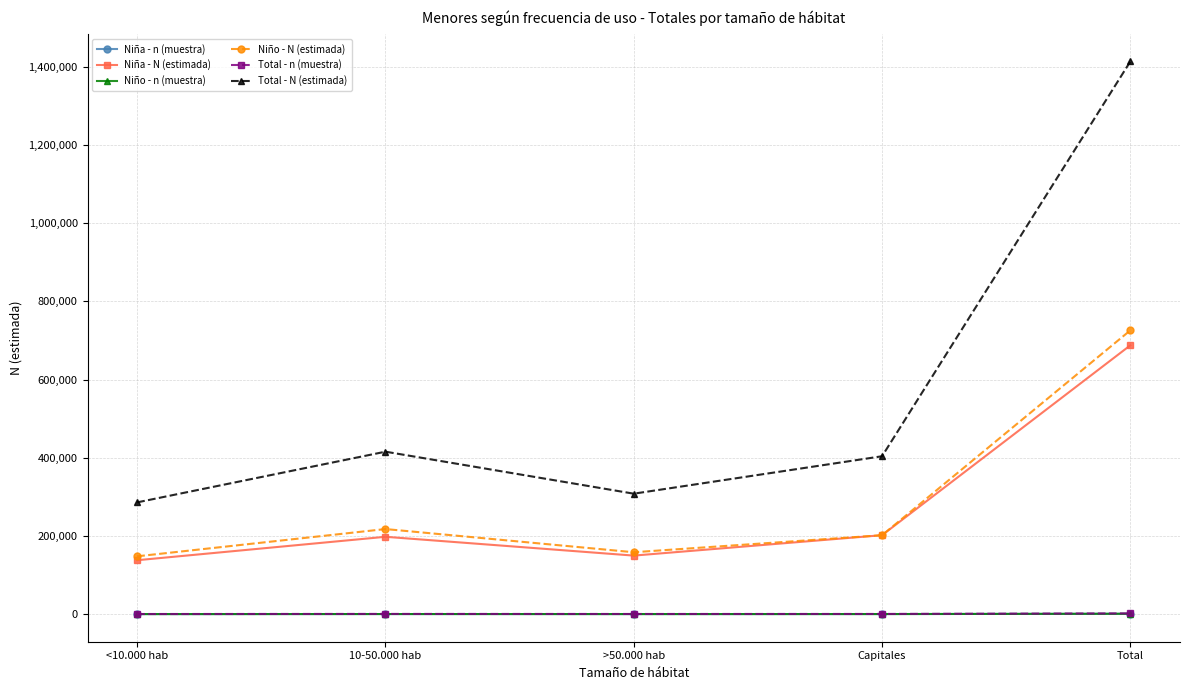

True or false: Niña - n (muestra) and Total - n (muestra) intersect in this chart.

False